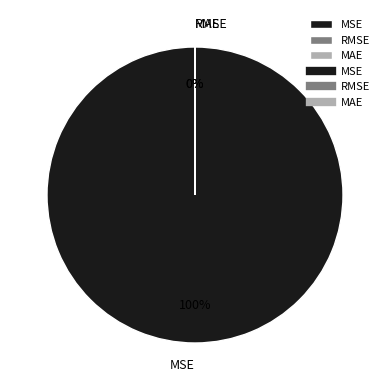

How many segments does this pie chart have?

3